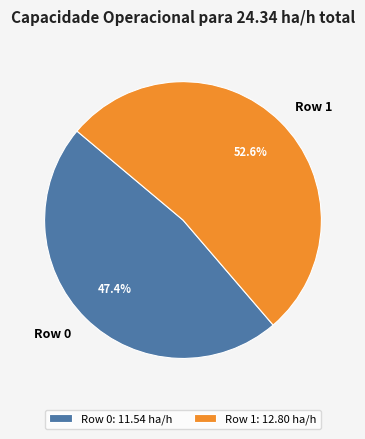

Is the sum of Row 1 and Row 0 greater than half?

Yes